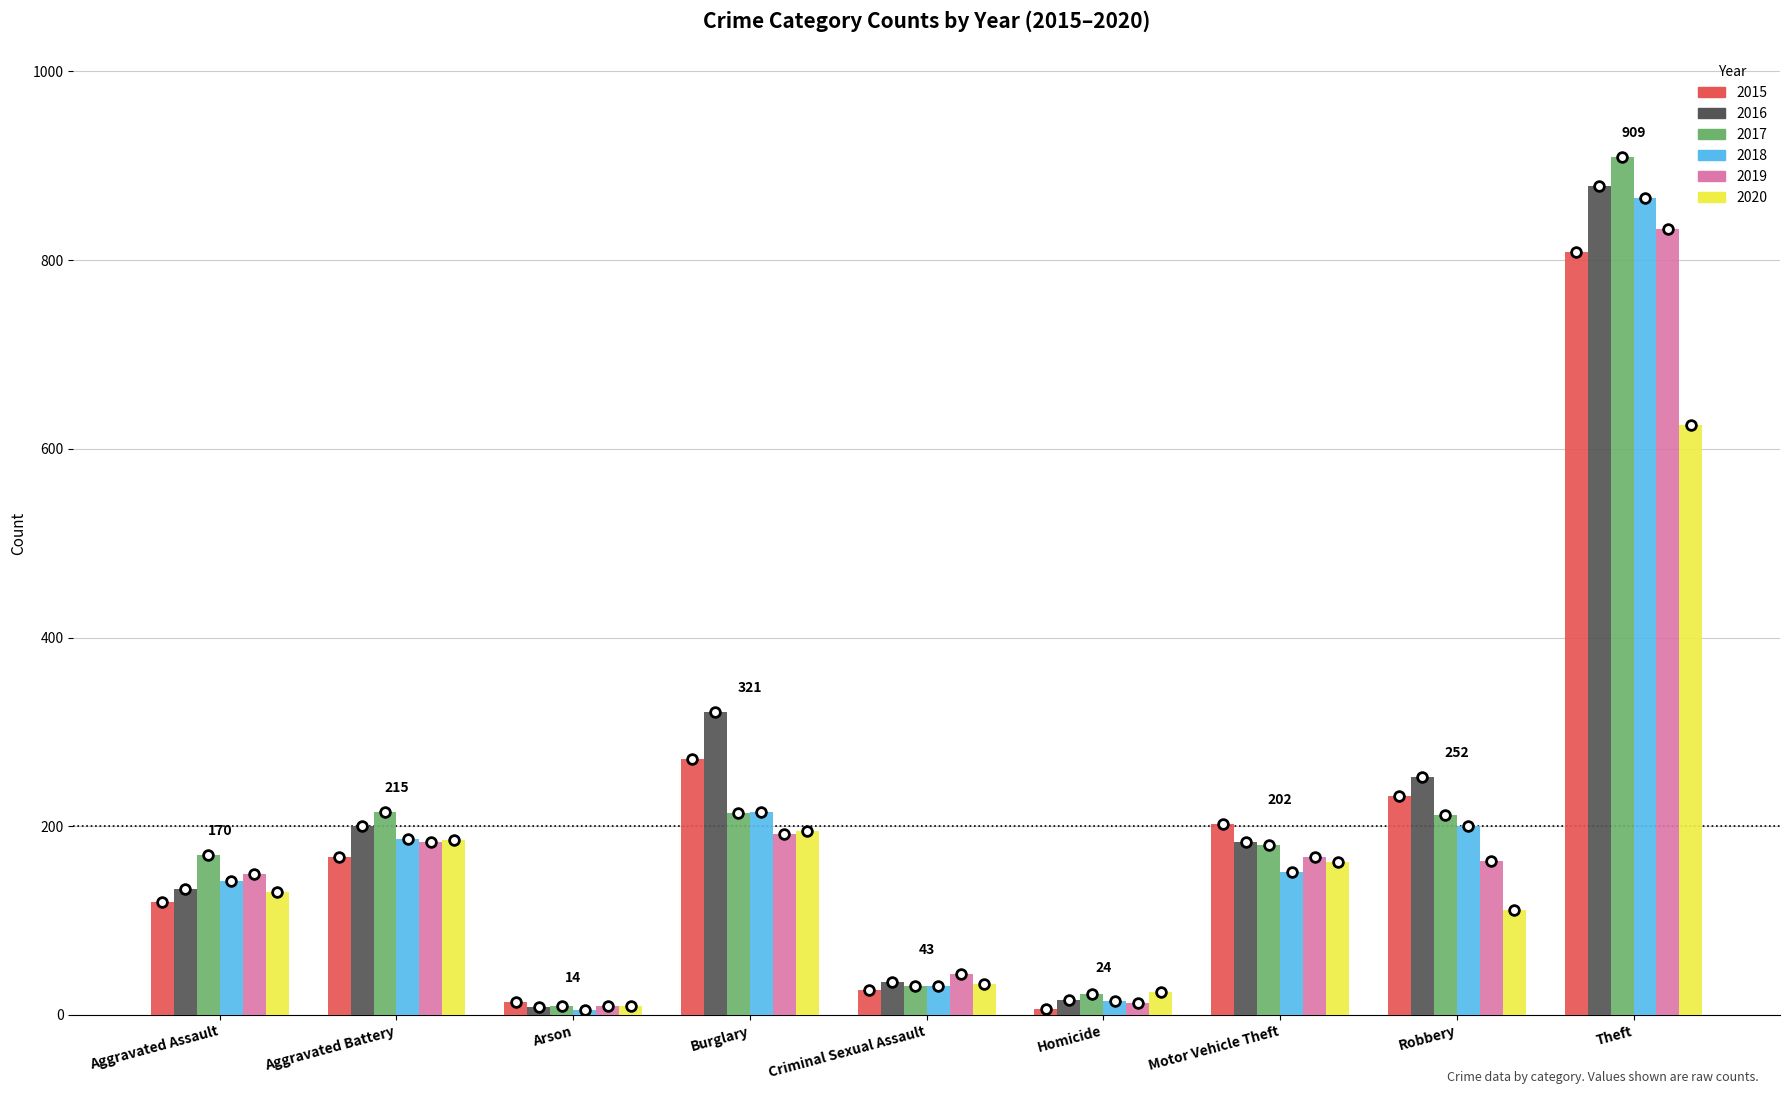

The value of 2015 at Homicide is 6. True or false?

True